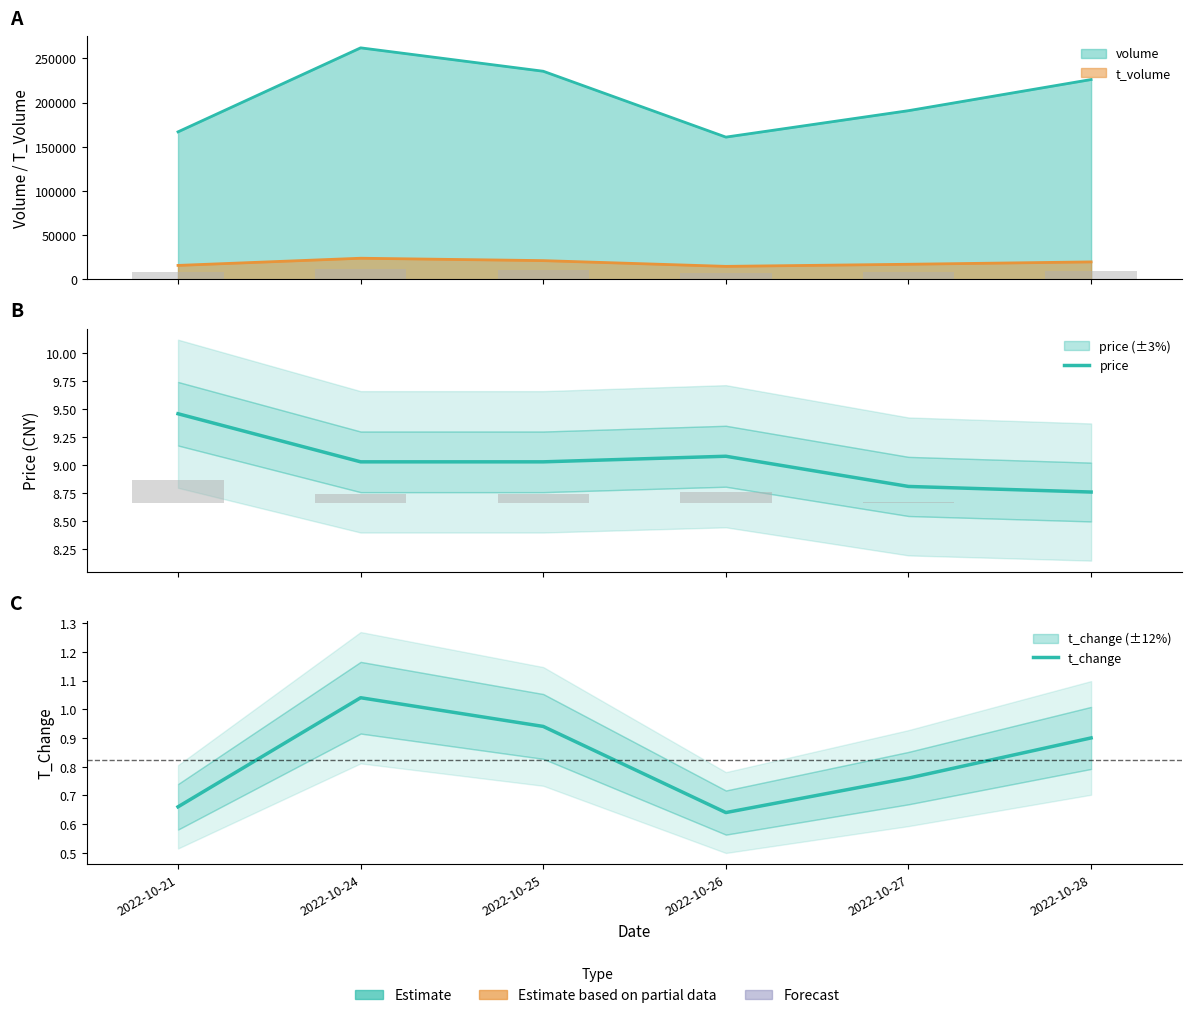

What is the value of the t_change bar at the 4th from the left?

0.6